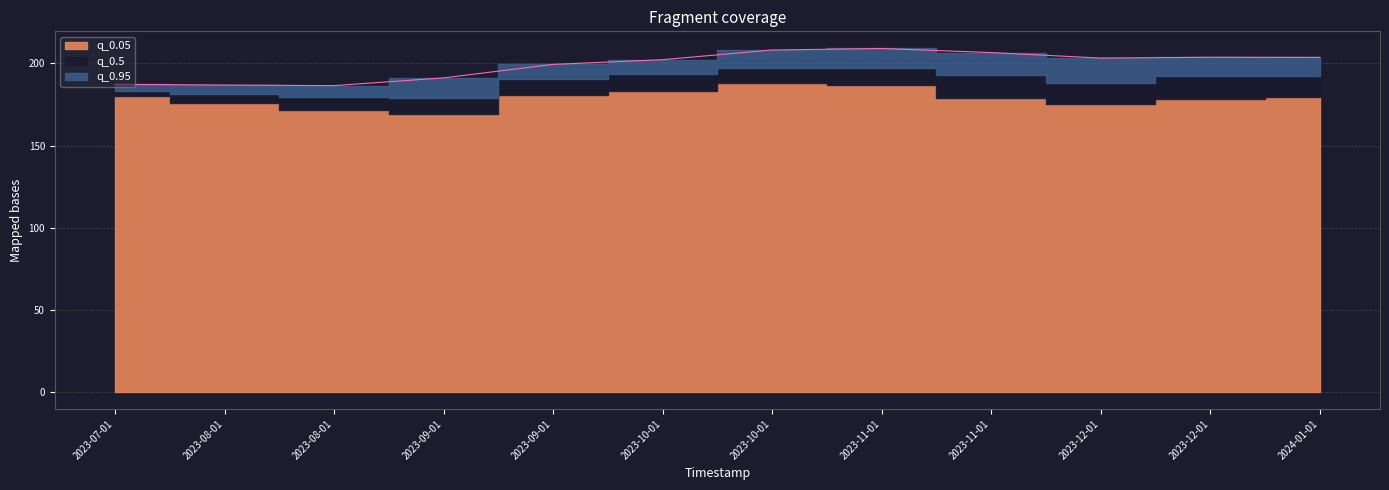

What is the label of the 6th point from the right?

2023-10-01